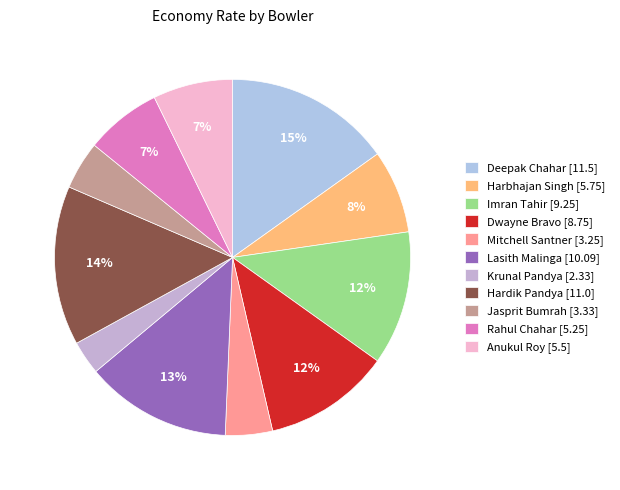

Count the number of slices in the pie.

11